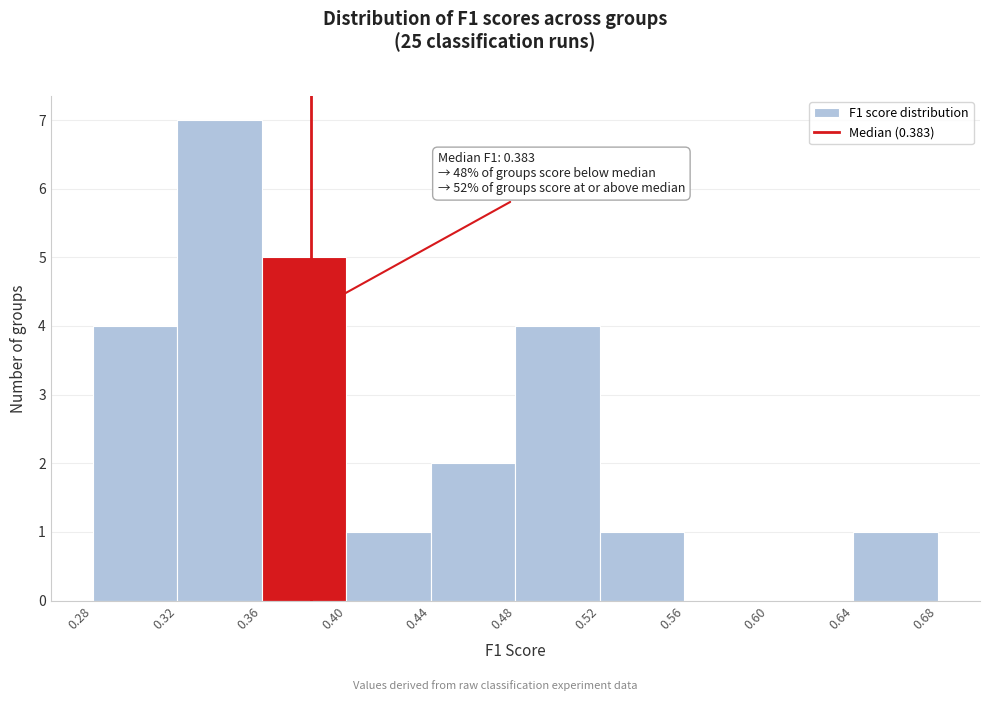

Over which range of the x-axis is the bar tallest?

0.32 to 0.36